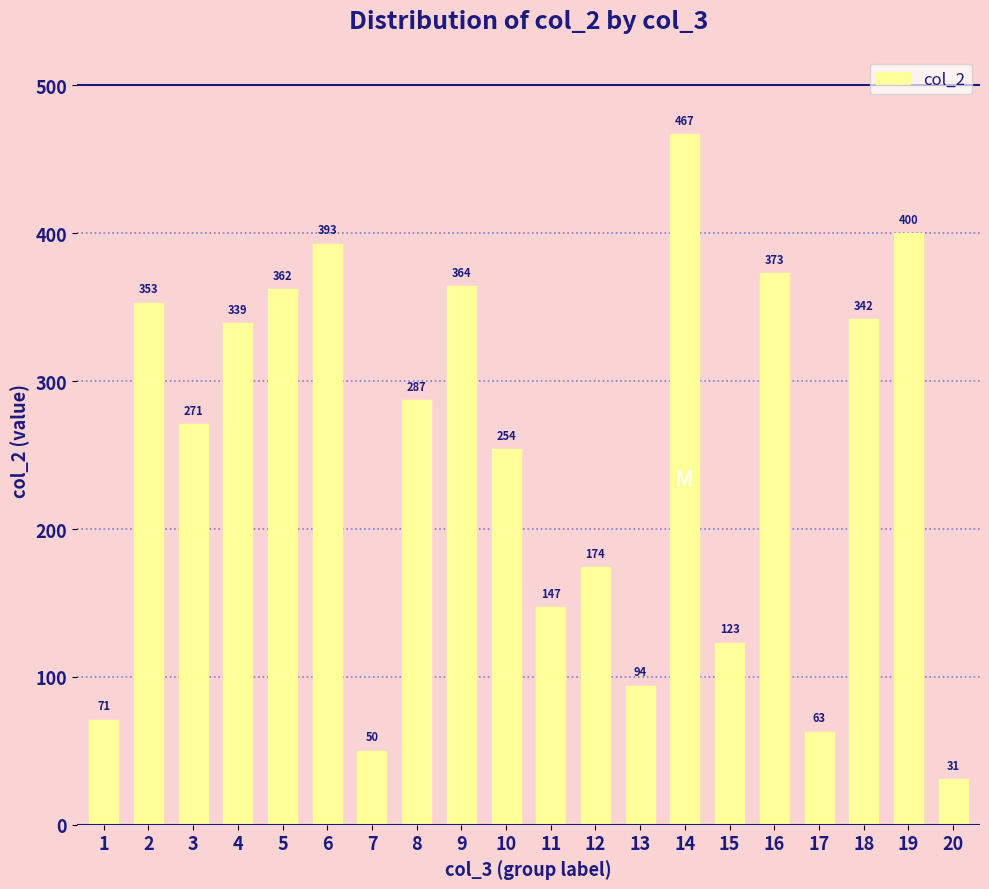

Does the chart contain stacked bars?

No